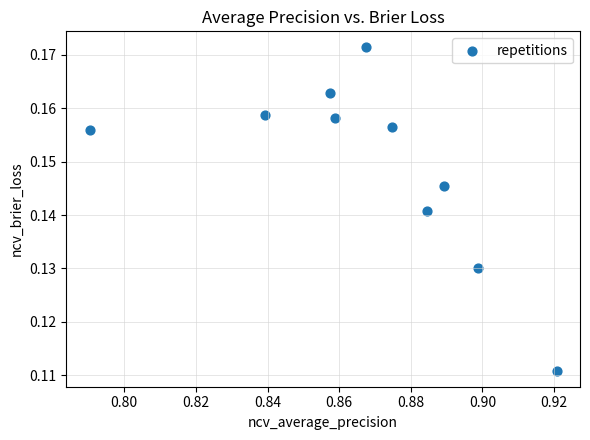

How many data points are displayed?

10